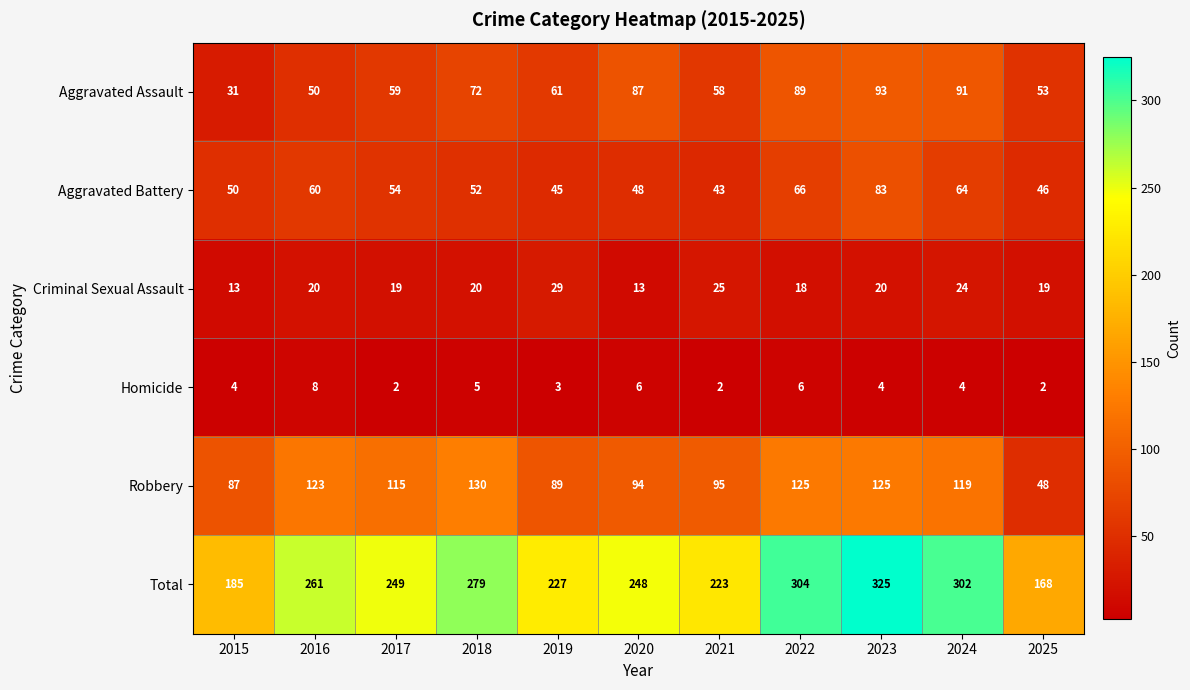

What is the maximum value shown in the chart?

325